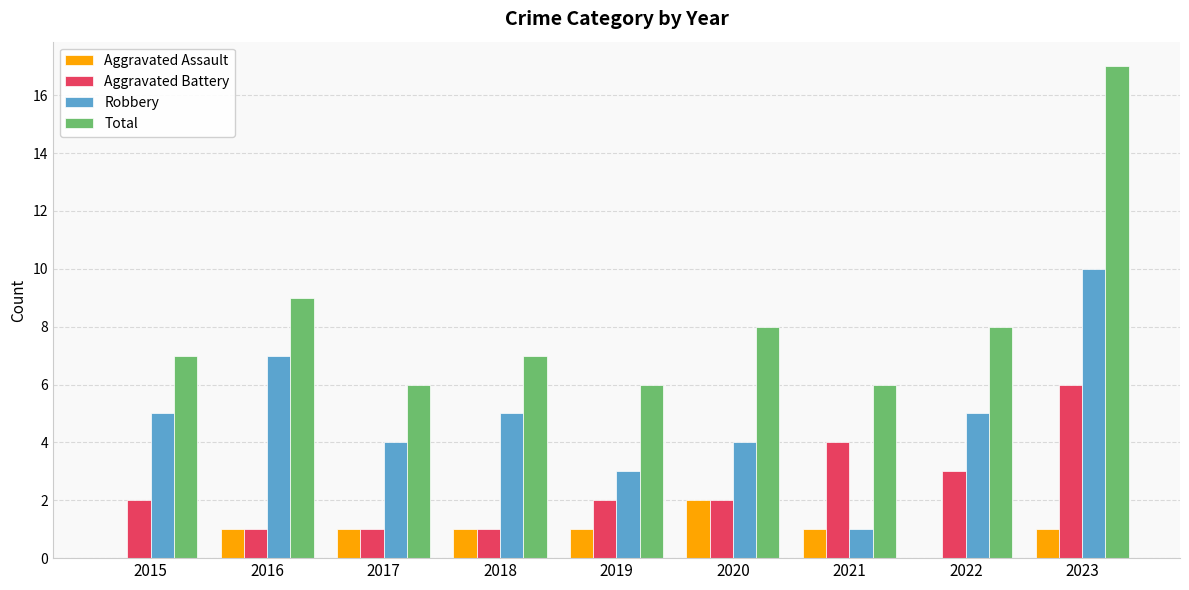

Reading left to right, list all the values displayed in this chart.

Aggravated Assault: 0	1	1	1	1	2	1	0	1
Aggravated Battery: 2	1	1	1	2	2	4	3	6
Robbery: 5	7	4	5	3	4	1	5	10
Total: 7	9	6	7	6	8	6	8	17